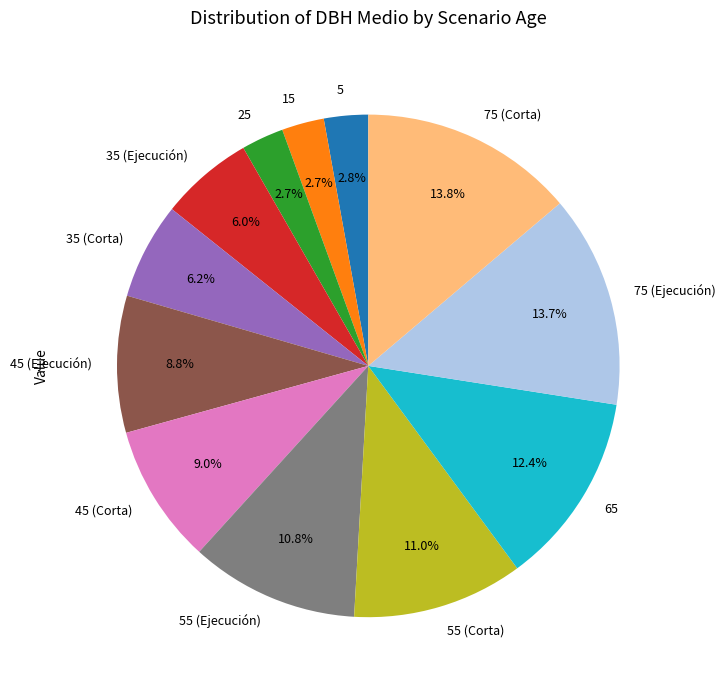

Is it true that 35 (Ejecución) is 6% of the pie?

True